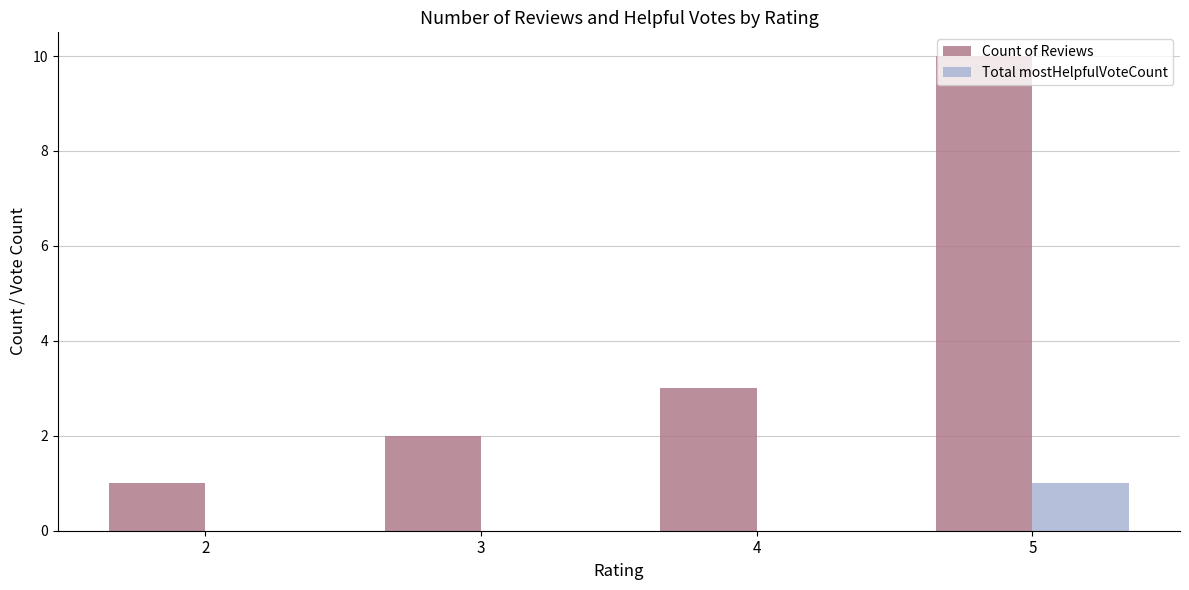

At which category does the chart reach its peak across all series?

5